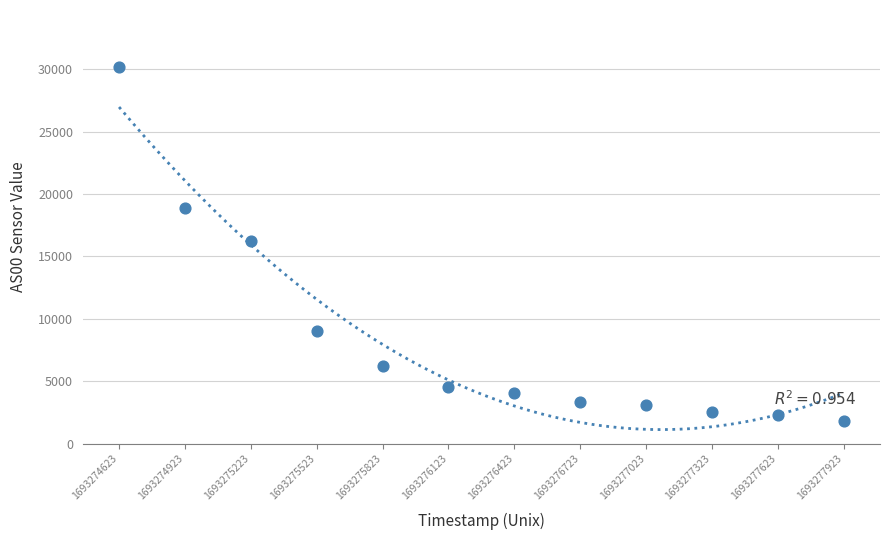

What is the average Y value?

8520